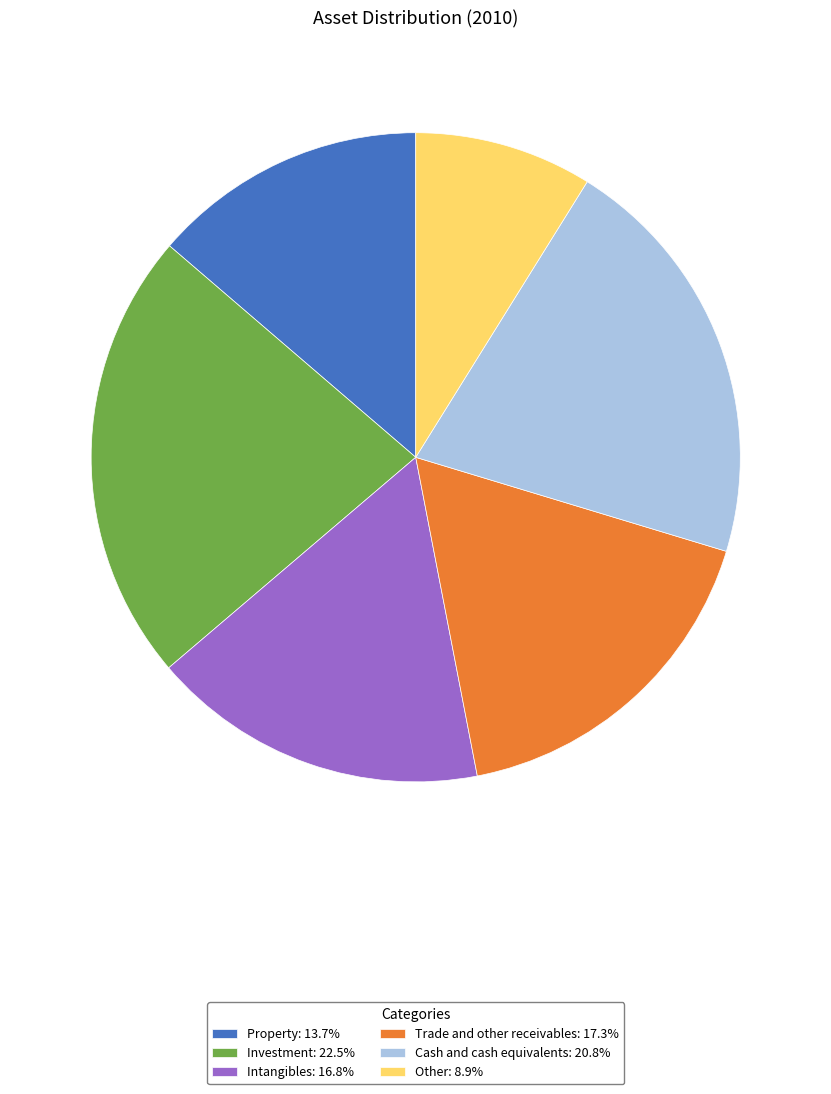

Combined, do Investment: 22.5% and Cash and cash equivalents: 20.8% account for over 50%?

No